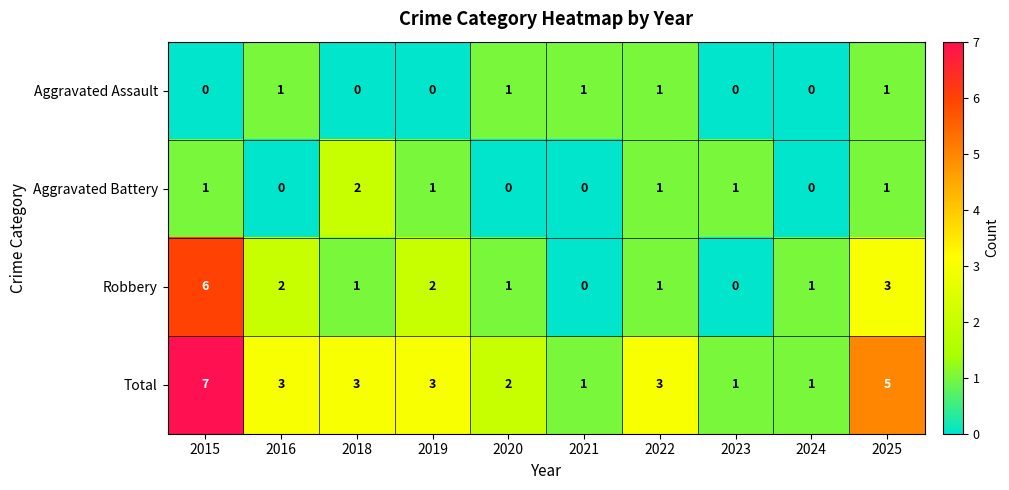

What is the spread (max minus min) of values at 2015?

7